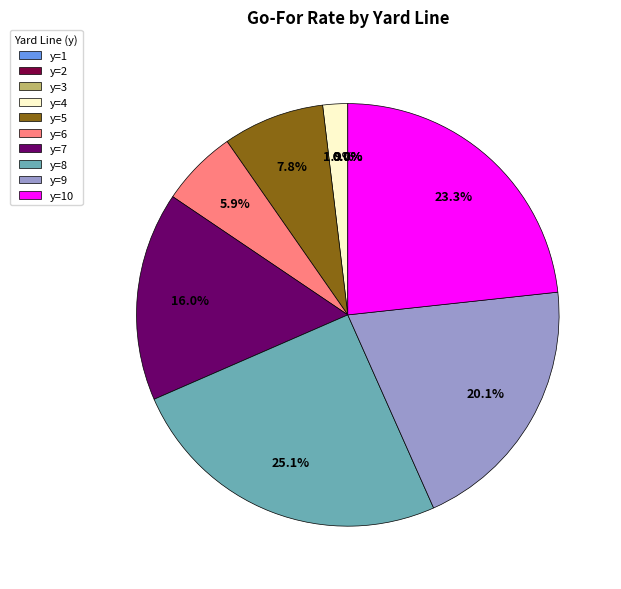

How many segments does this pie chart have?

10